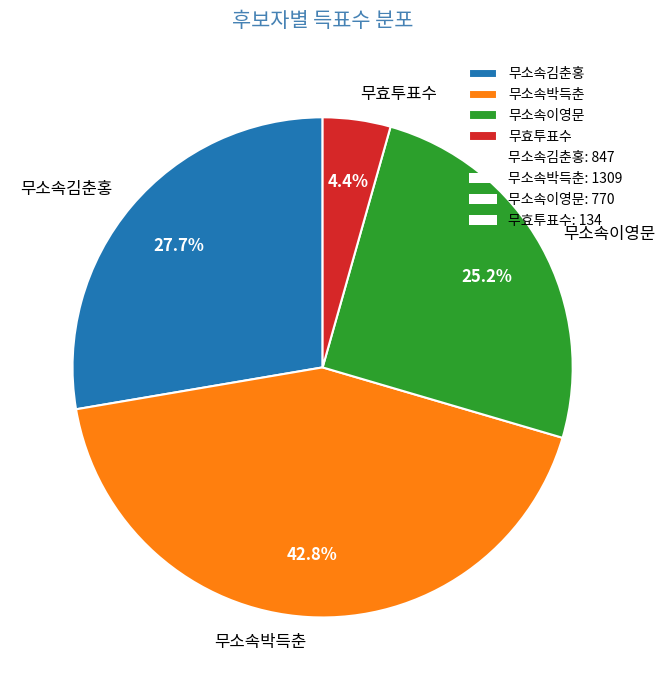

Is there any slice that represents more than half of the pie?

No